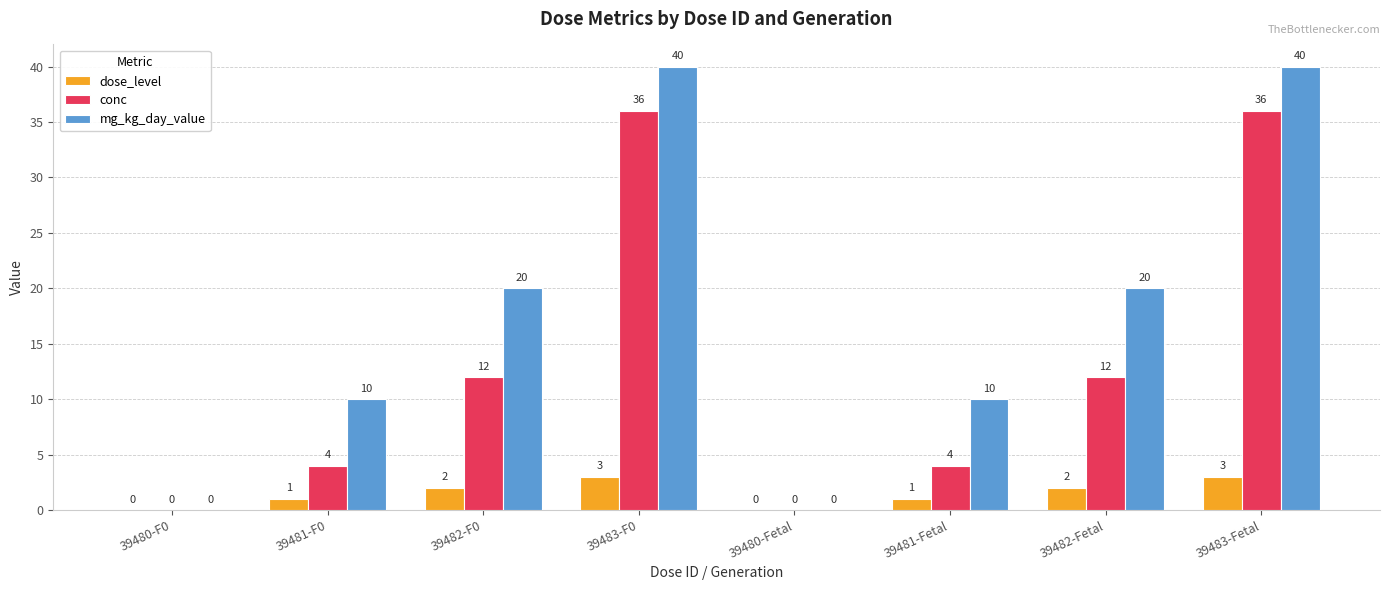

Reading left to right, what are all the values shown in this chart?

dose_level: 0	1	2	3	0	1	2	3
conc: 0	4	12	36	0	4	12	36
mg_kg_day_value: 0	10	20	40	0	10	20	40